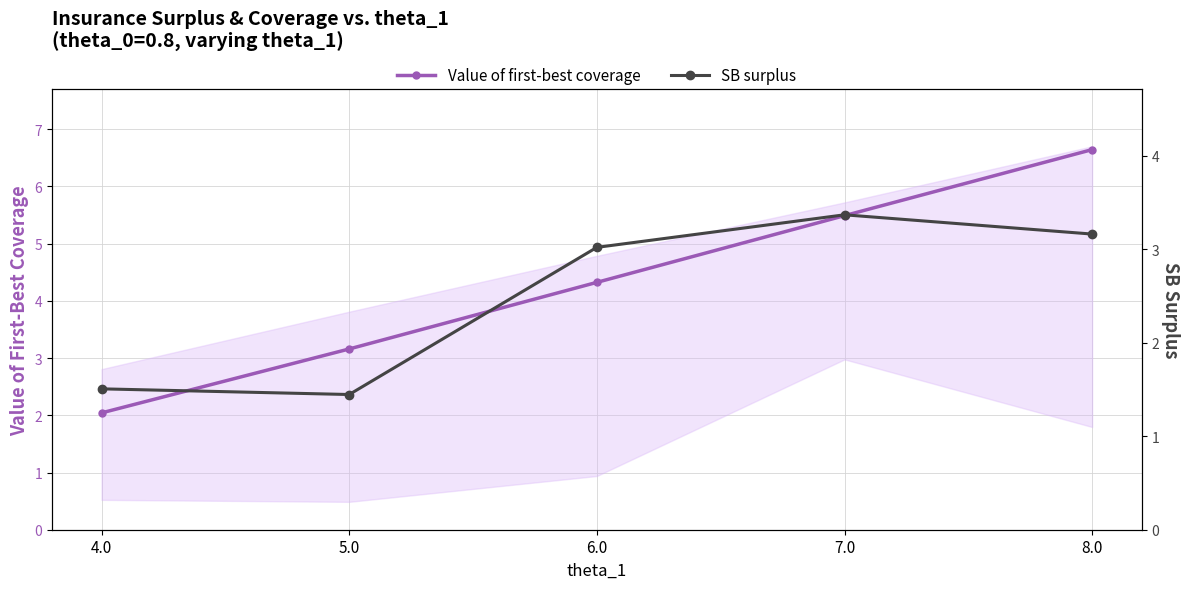

Read the SB surplus value at 4.0.

1.5